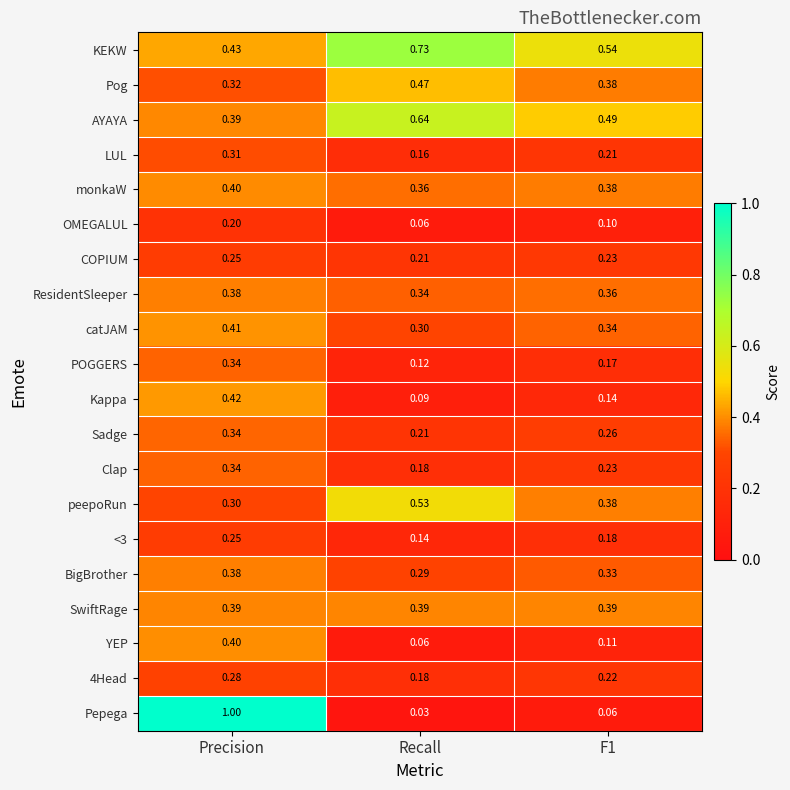

Which category has the highest value in the Pog series?

Recall